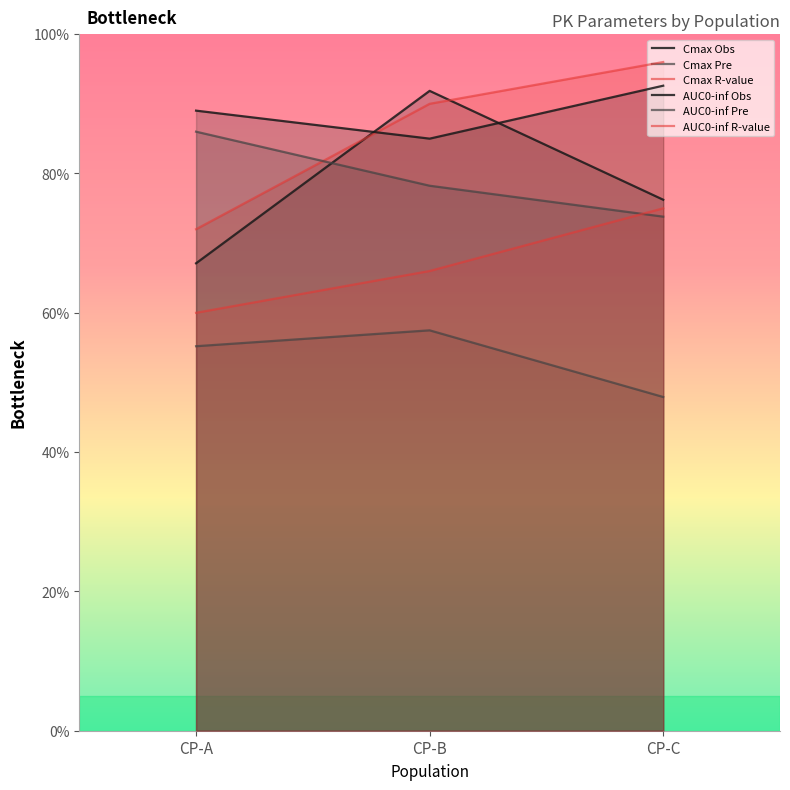

Where is AUC0-inf R-value nearest to the value 33?

CP-B